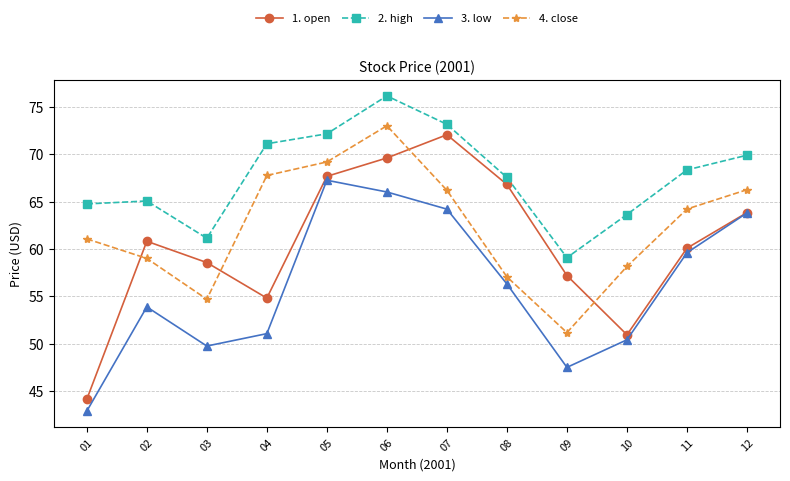

Which series changed the most between 01 and 05?

3. low